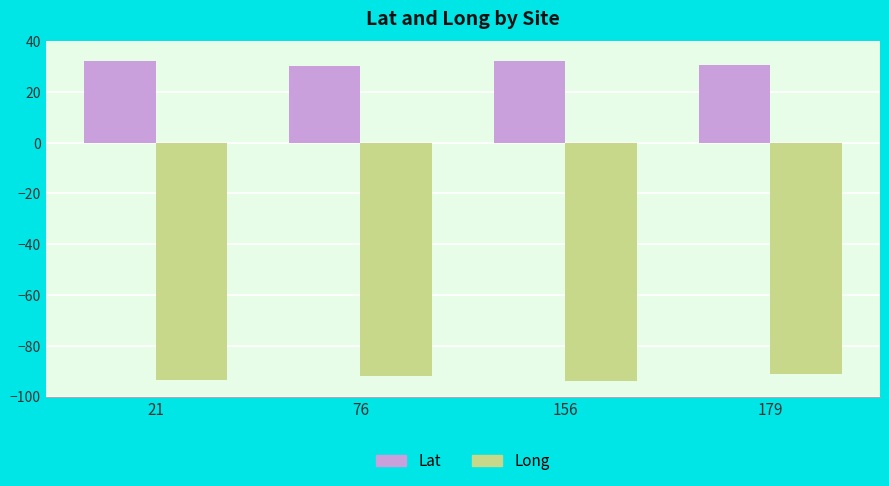

At which label does Lat first exceed 32?

21